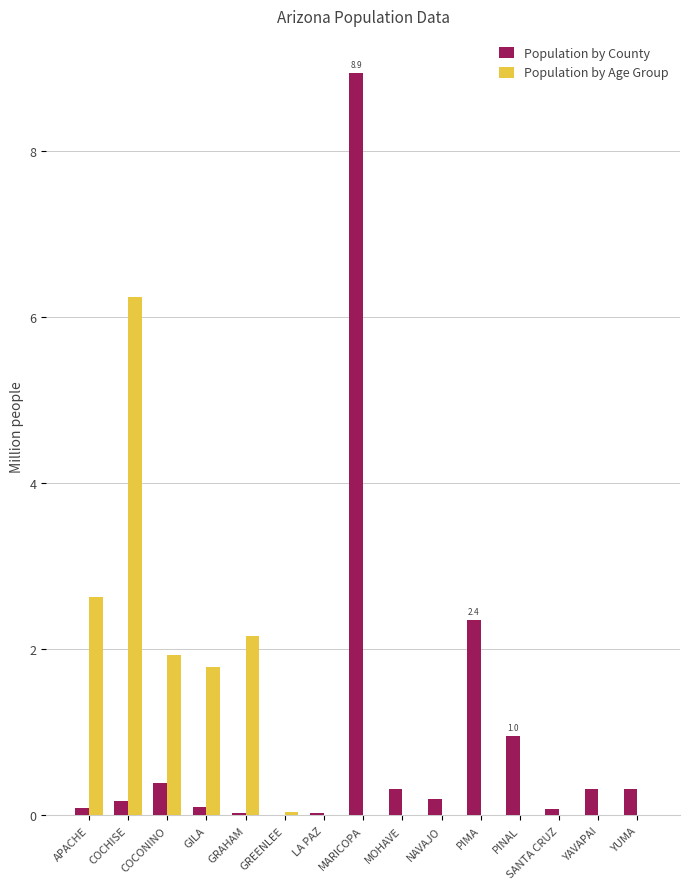

Does the chart contain stacked bars?

No